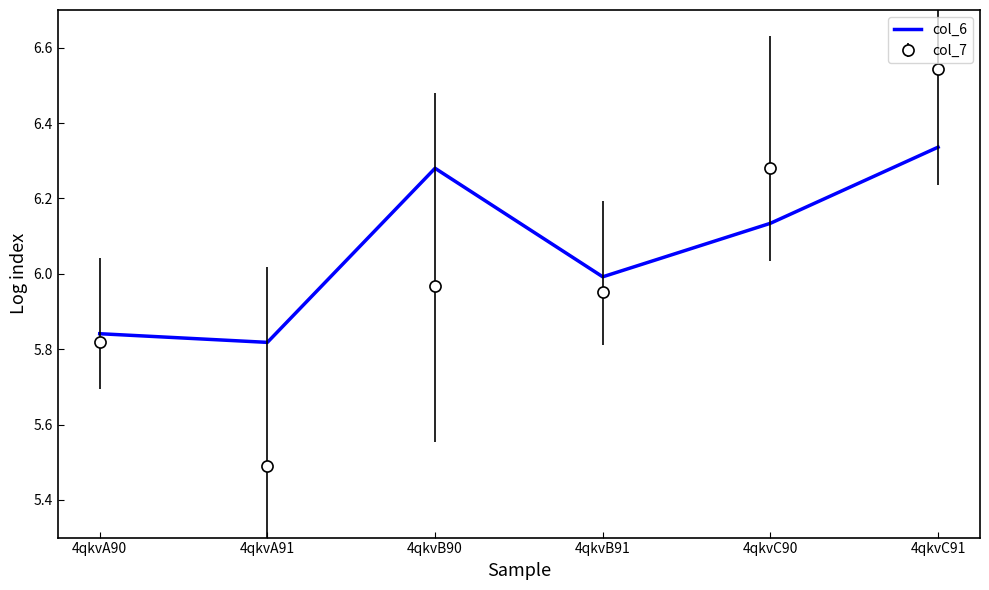

What position from the right is 4qkvC91?

1